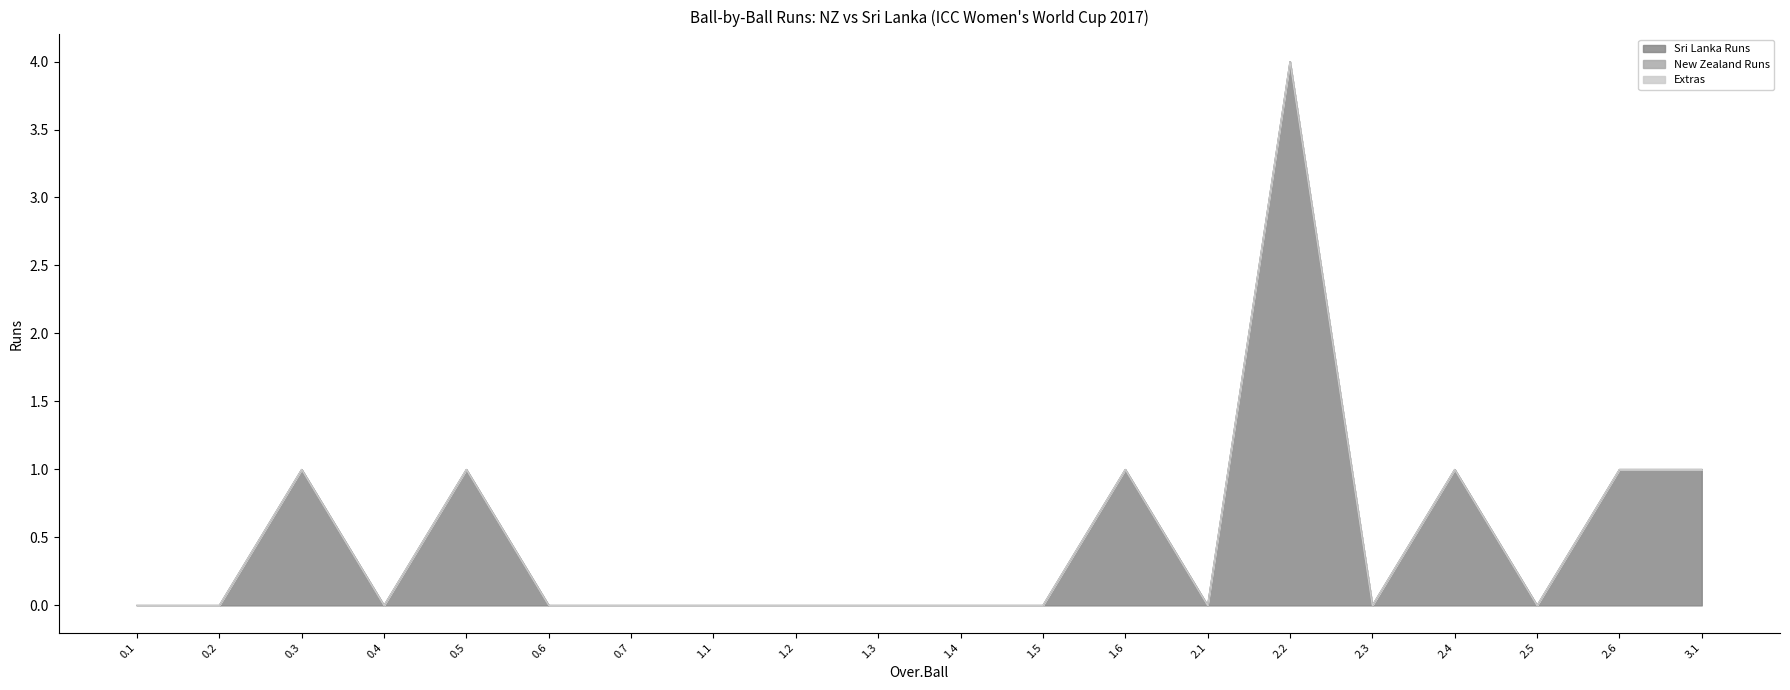

True or false: New Zealand Runs and Extras intersect in this chart.

False